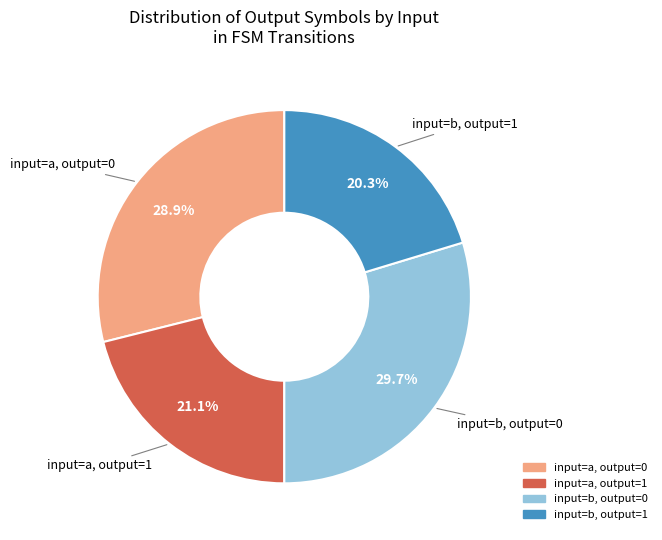

Is there a majority slice in this chart?

No